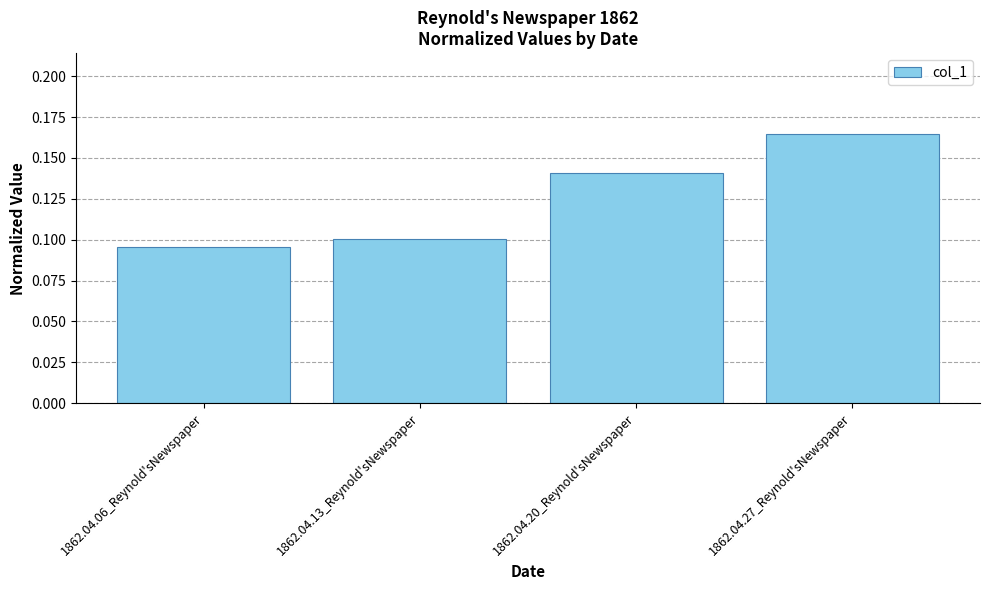

Between 1862.04.20_Reynold'sNewspaper and 1862.04.27_Reynold'sNewspaper, which is larger?

1862.04.27_Reynold'sNewspaper